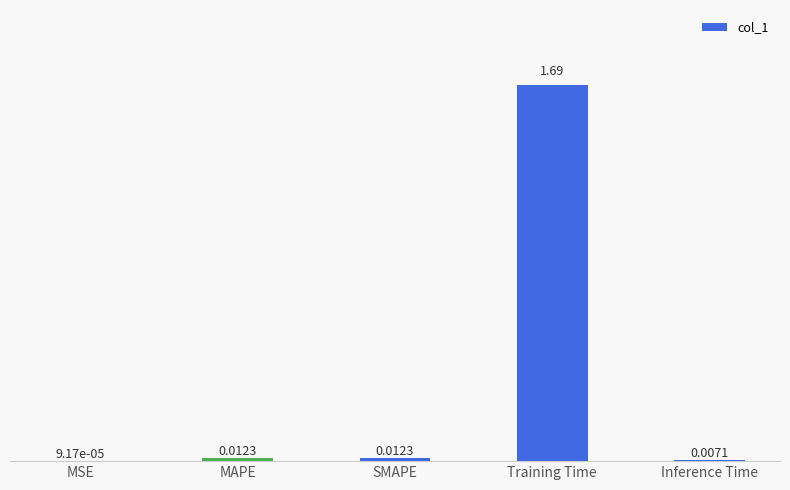

Which label corresponds to the largest value in the chart?

Training Time